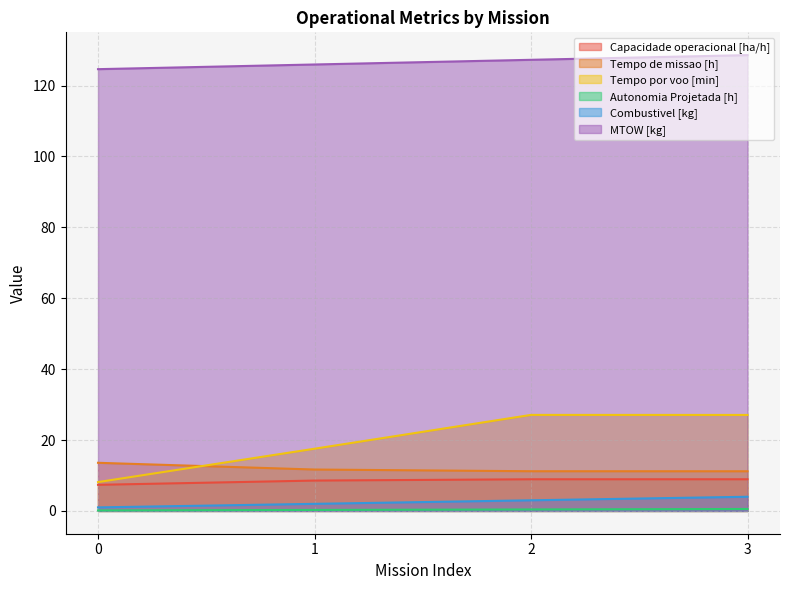

At which label does Capacidade operacional [ha/h] reach its peak?

3